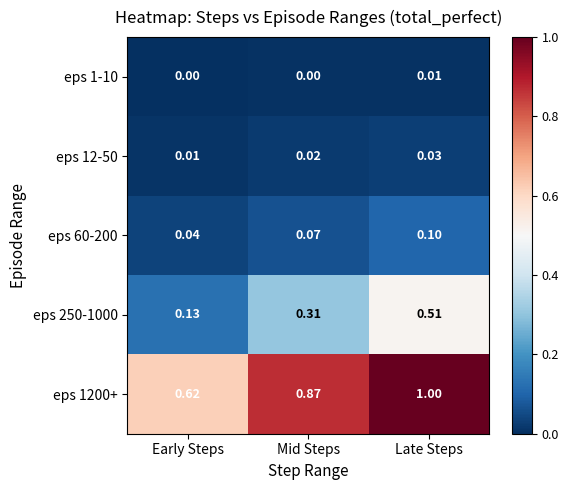

List the labels in order of eps 12-50 value, smallest first.

Early Steps, Mid Steps, Late Steps